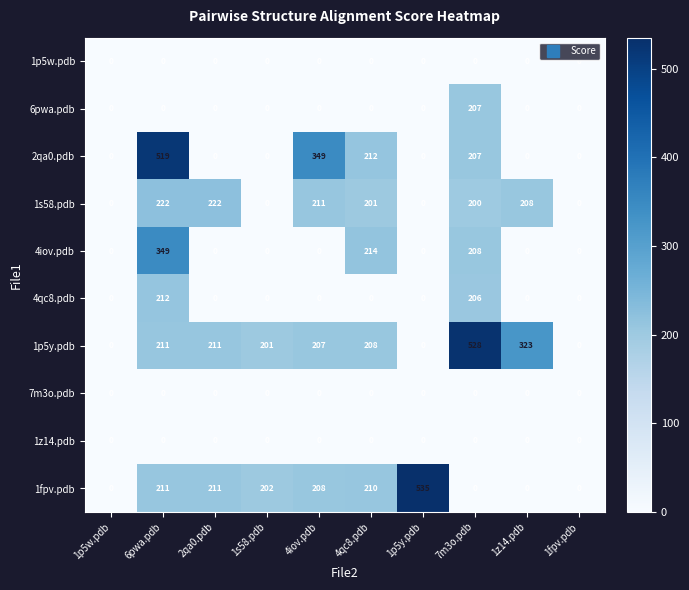

How many values in the 1p5y.pdb series are below 208?

5